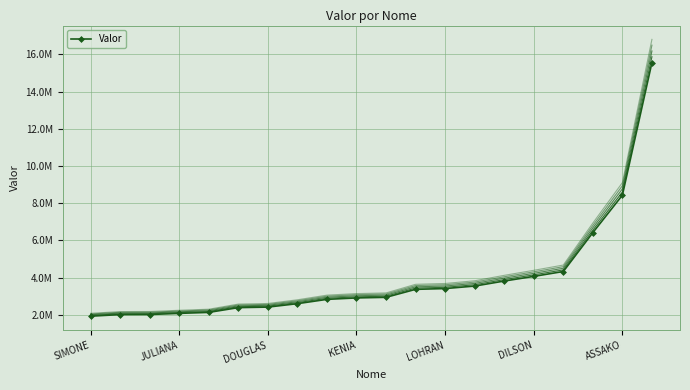

What is the average value?

3963727.6